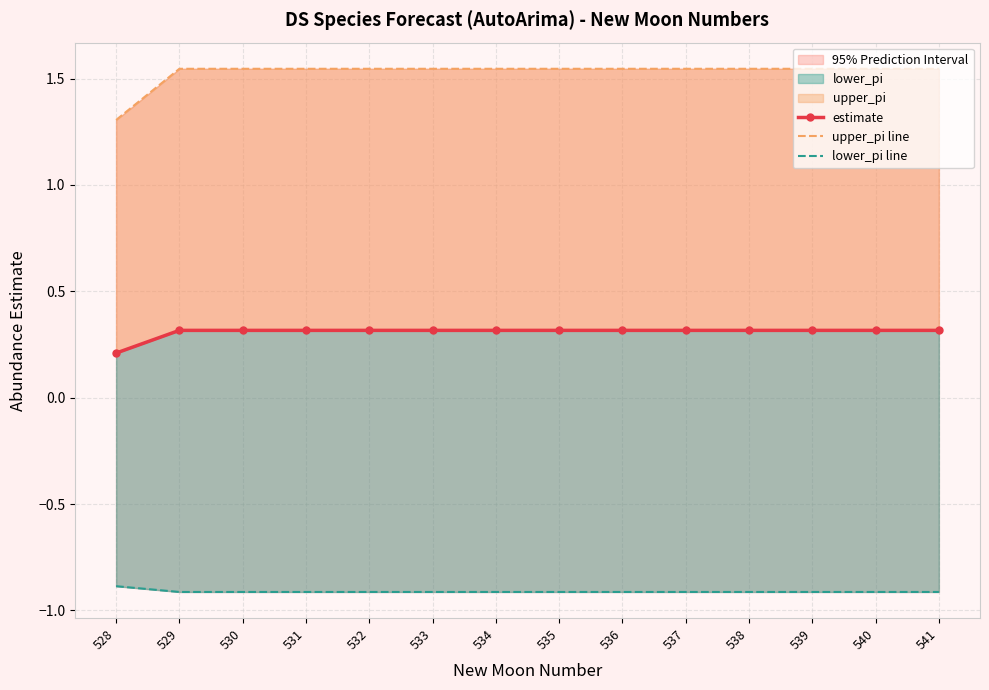

Is it true that upper_pi line equals 1.5 at 533?

True